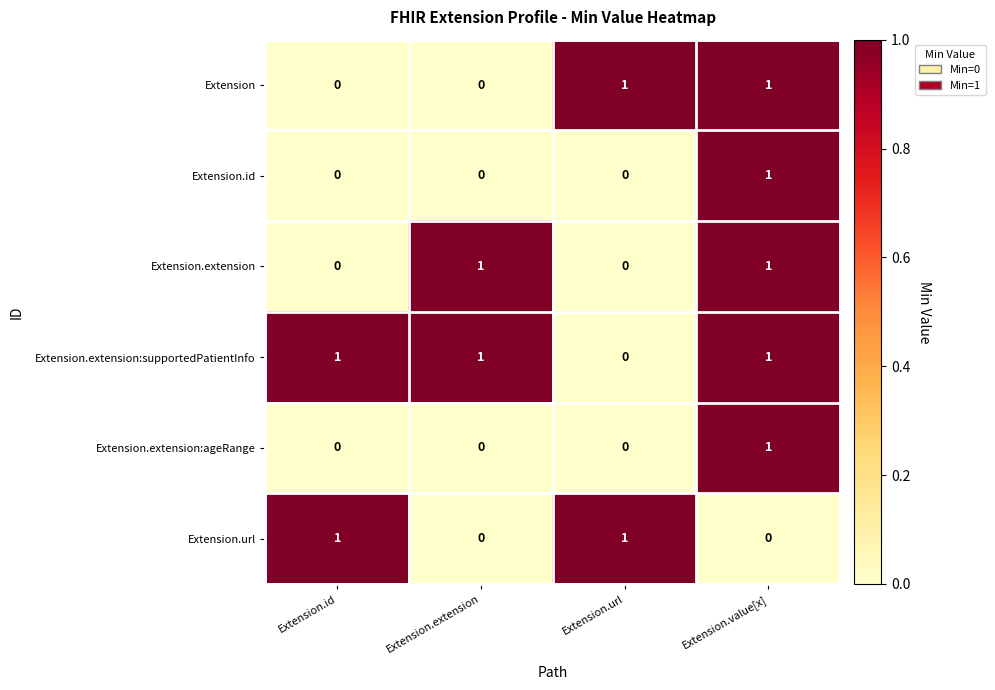

What is the total value across all series at Extension.url?

2